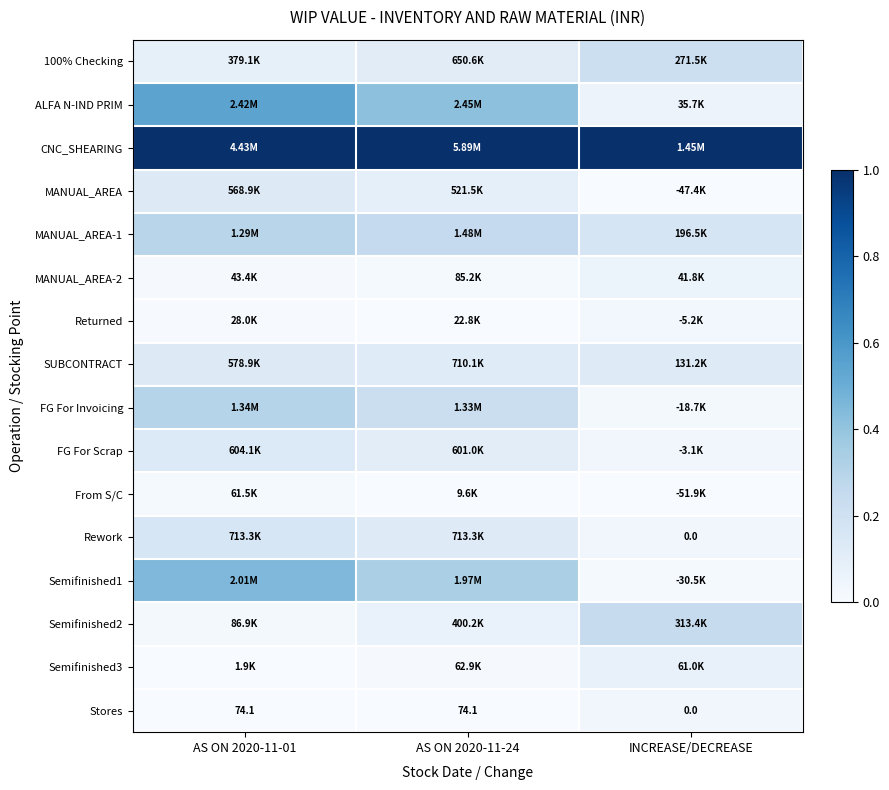

At how many categories does at least one series exceed 0?

3